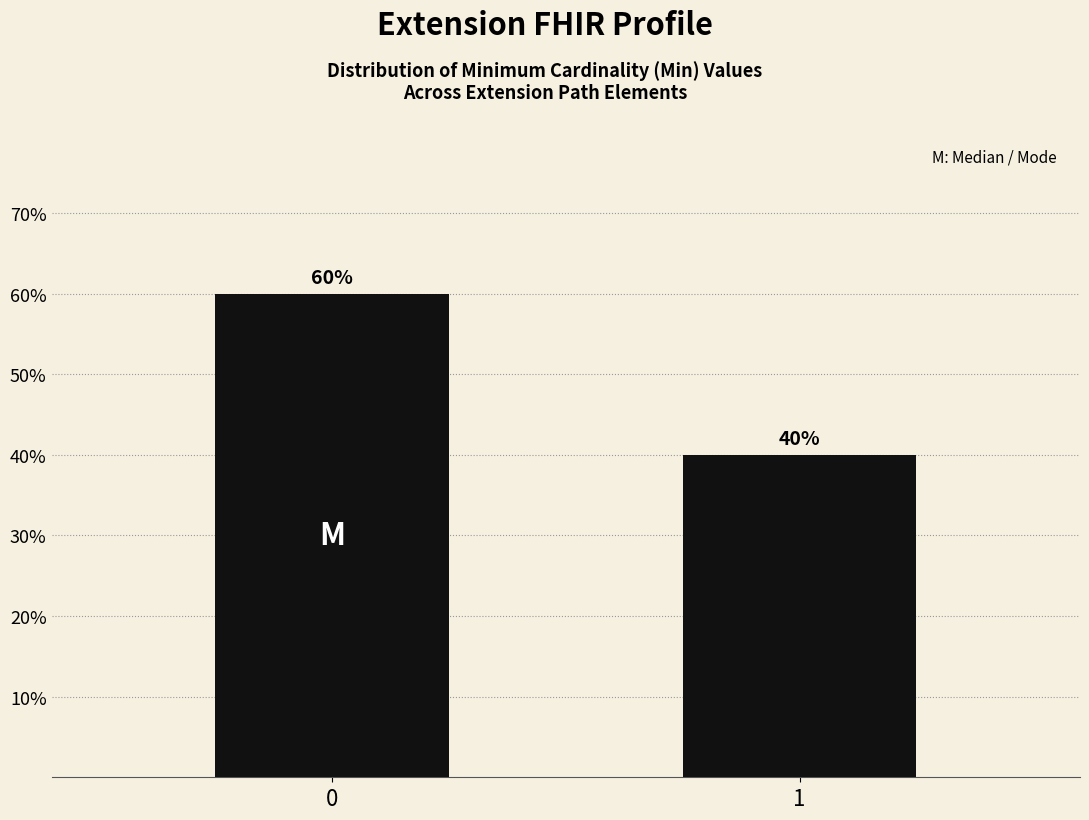

Reading right to left, transcribe all the data shown in this chart.

40	60